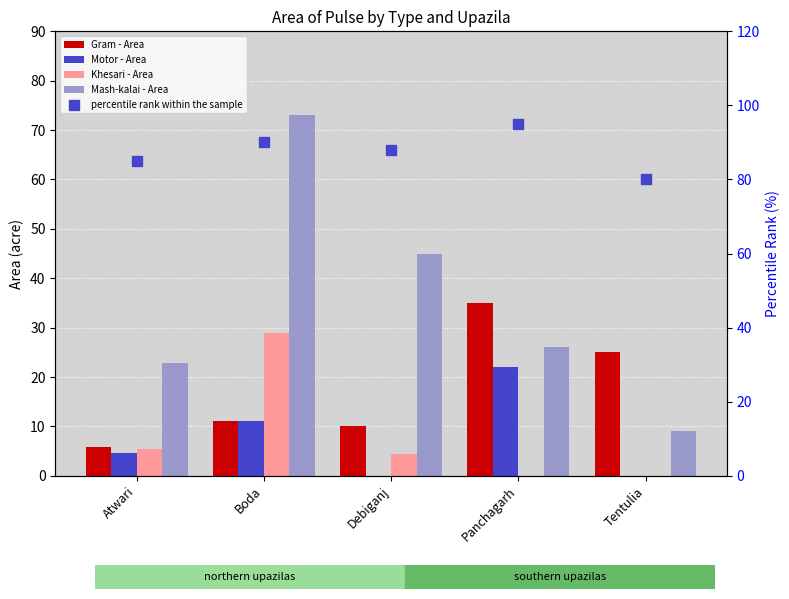

At how many categories does at least one series exceed 38?

5